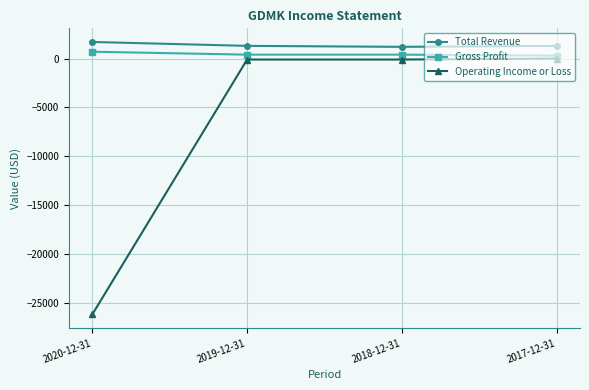

What are all the series names shown in the legend?

Total Revenue, Gross Profit, Operating Income or Loss